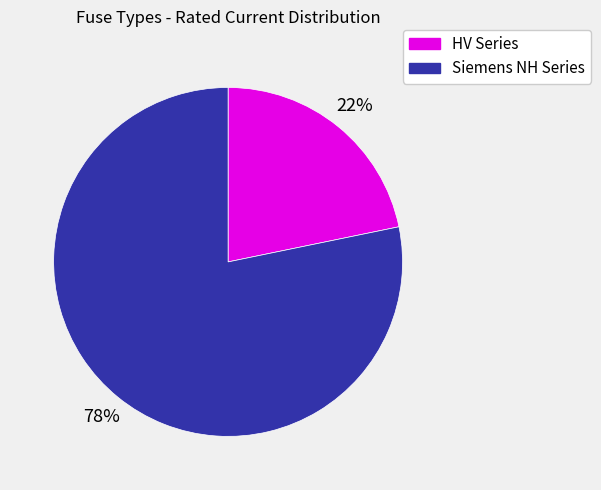

To the nearest percent, what is the average slice percentage?

50%